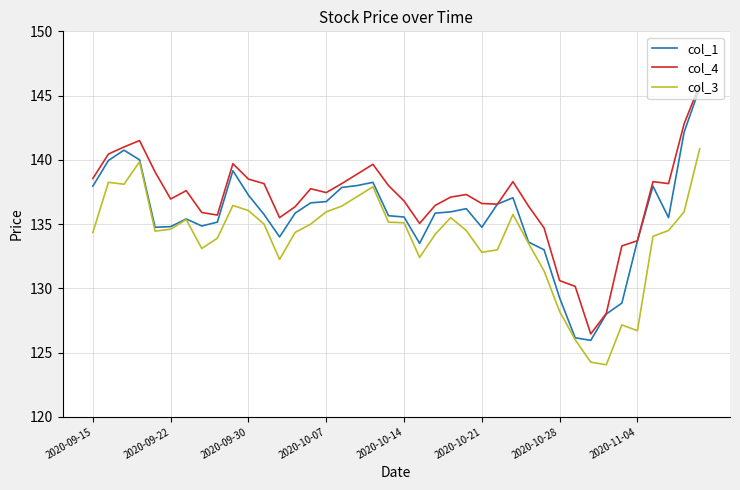

True or false: col_3 and col_4 intersect in this chart.

False